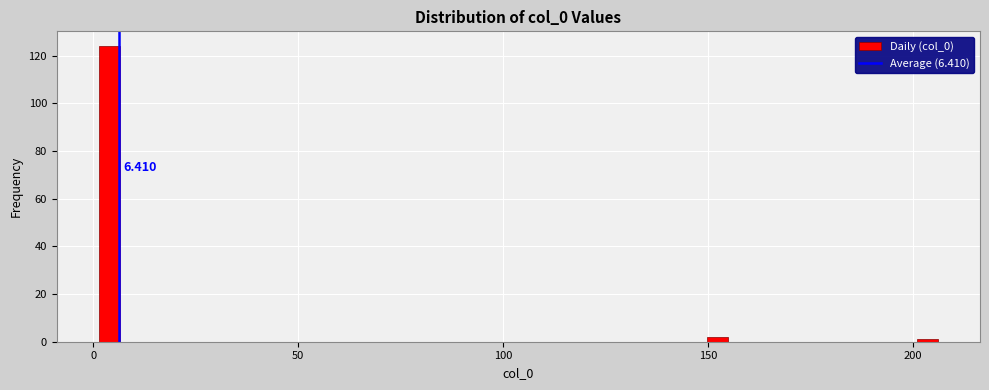

Around what value on the x-axis is the tallest bar? Give the approximate position of its centre, as read against the axis.

5